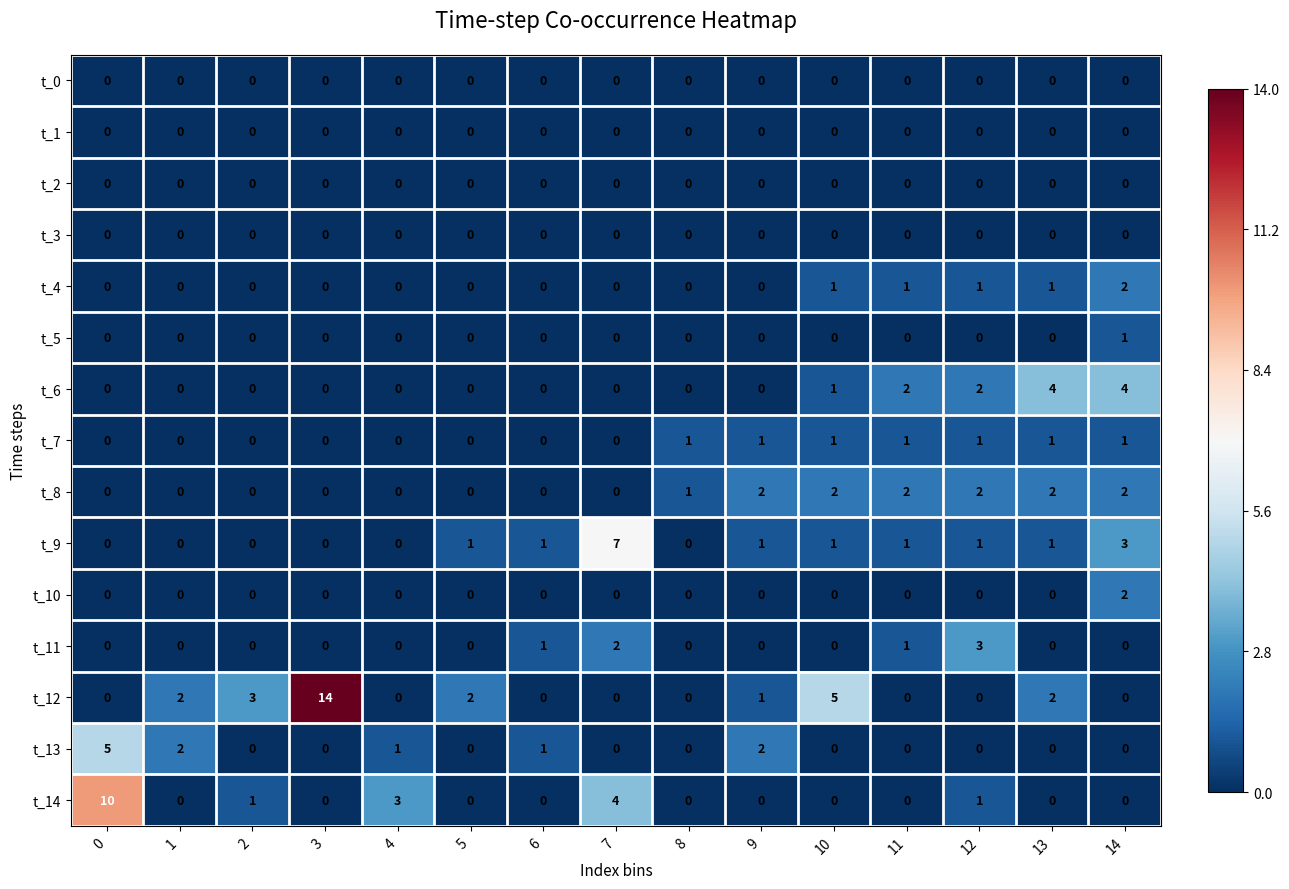

The value of t_5 at 14 is 1. True or false?

True